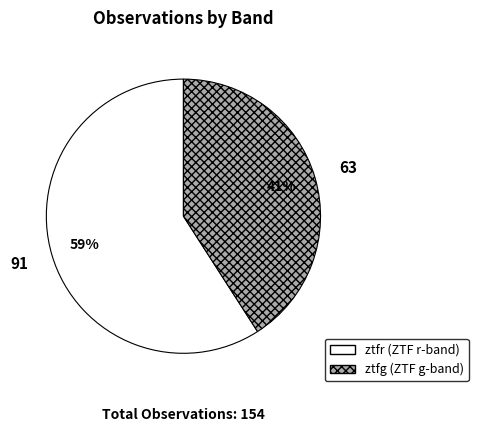

Is there a majority slice in this chart?

Yes